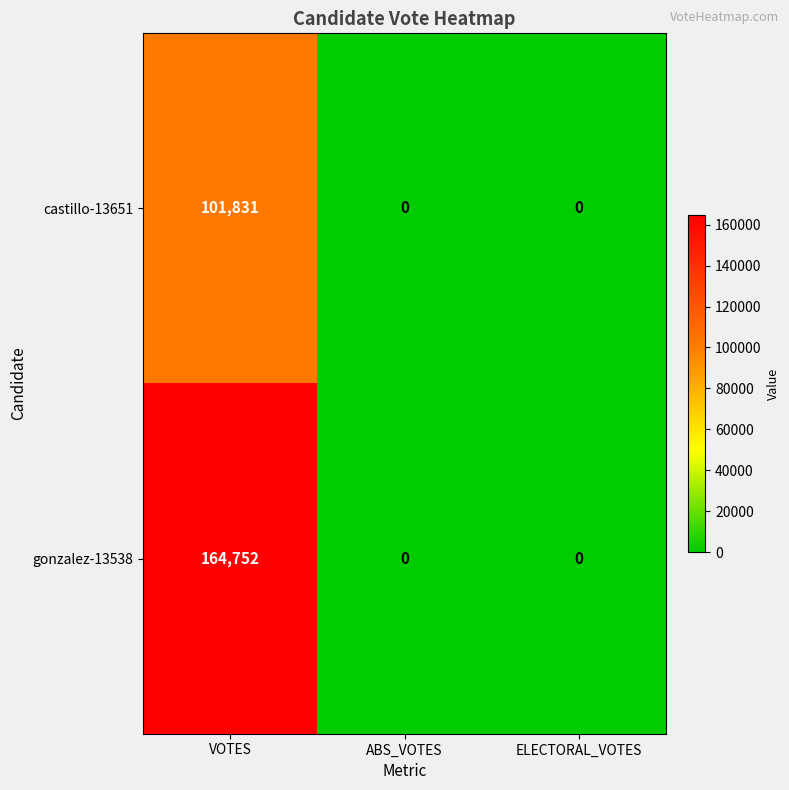

How many gonzalez-13538 values are between 0 and 164752?

3